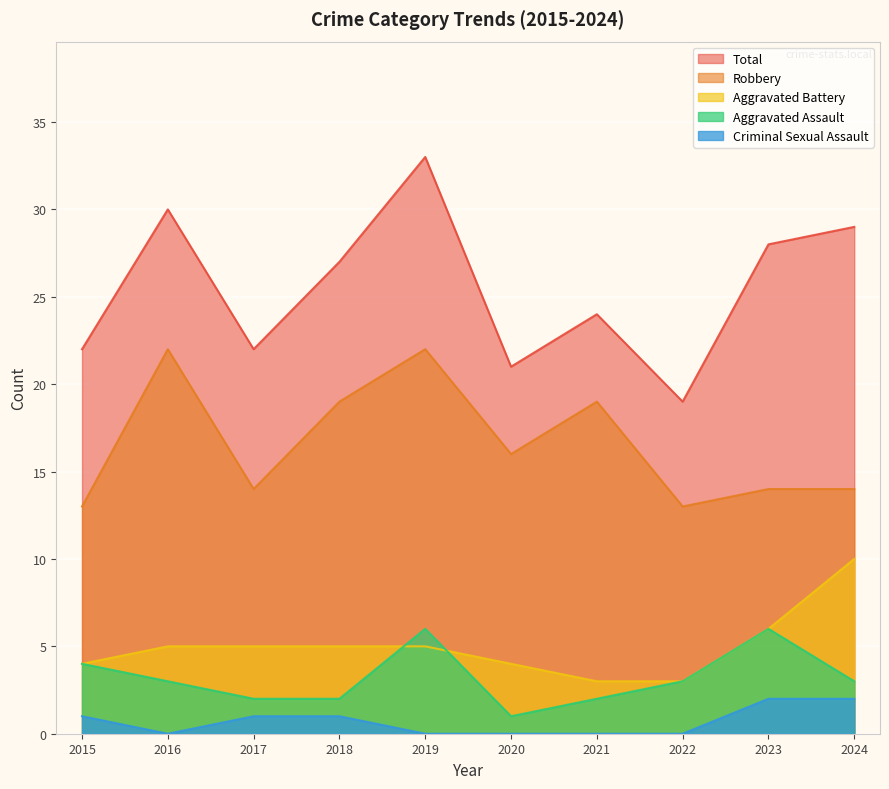

How many interior local peaks does the Robbery series have?

3